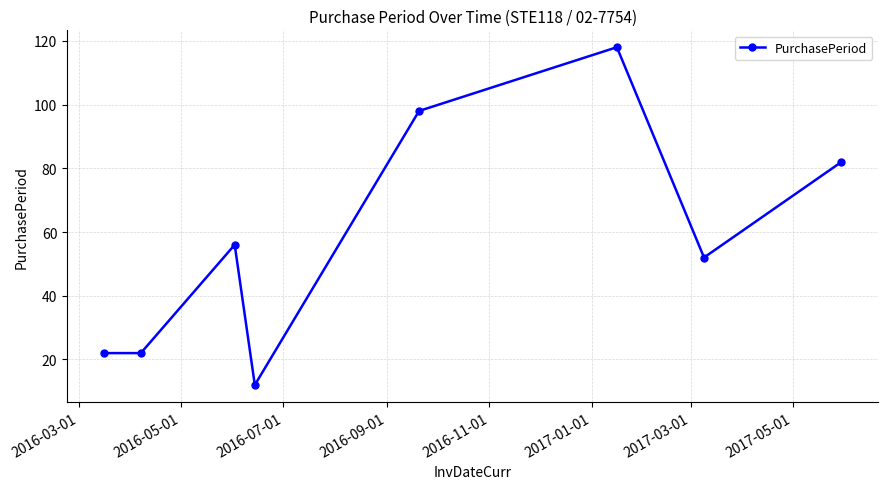

What is the value of the 7th point from the left?

52